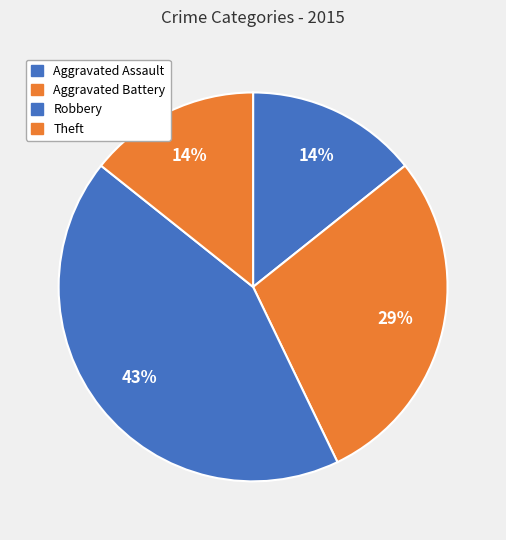

Does any single category account for the majority?

No